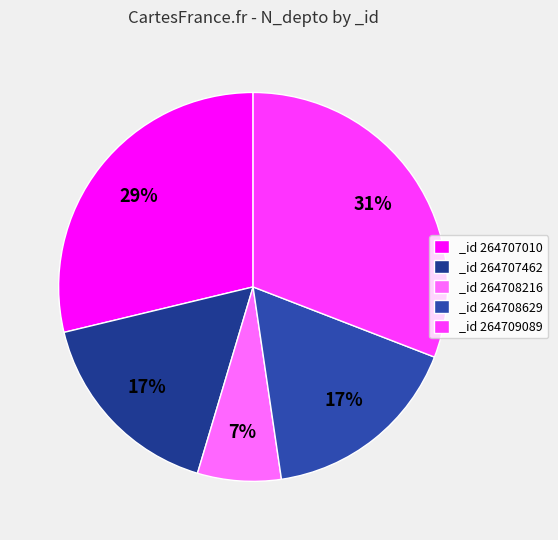

How many slices are in this pie chart?

5